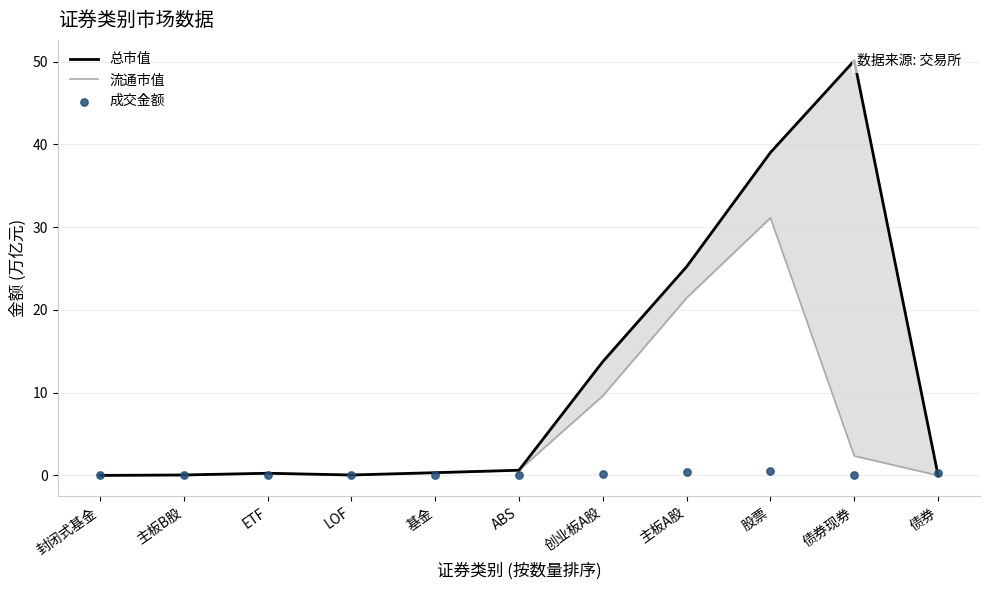

Which series has the largest total across all categories?

总市值